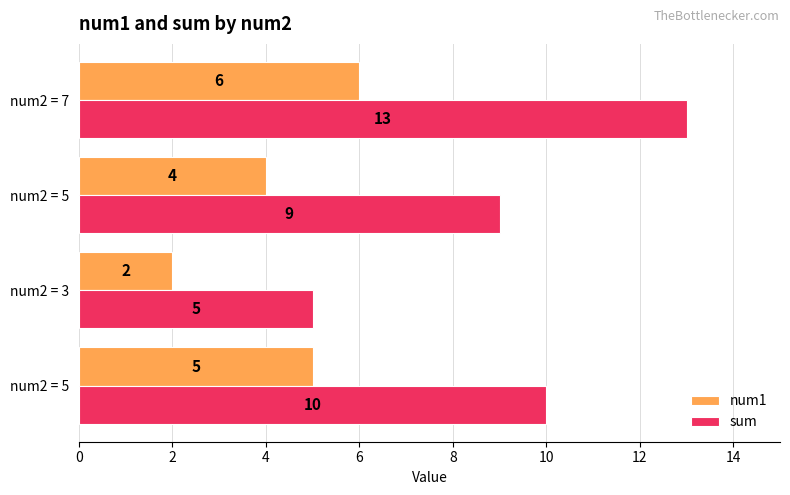

What are all the series names shown in the legend?

num1, sum